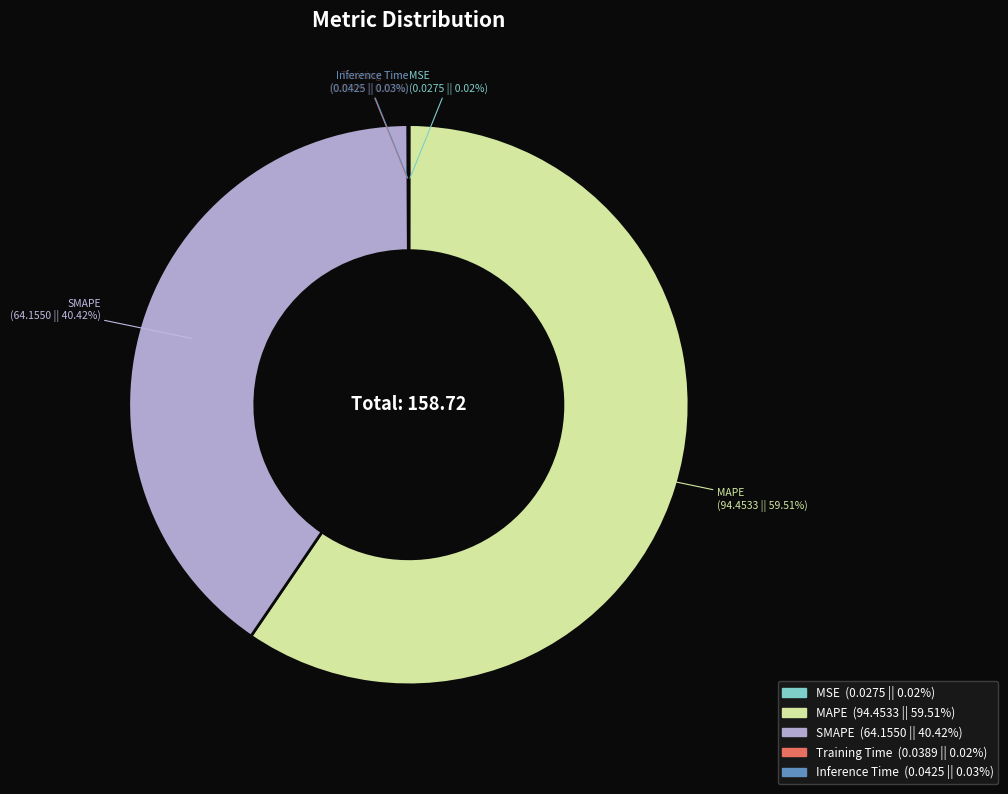

To the nearest percent, what is the difference between the largest and smallest slice percentages?

59%